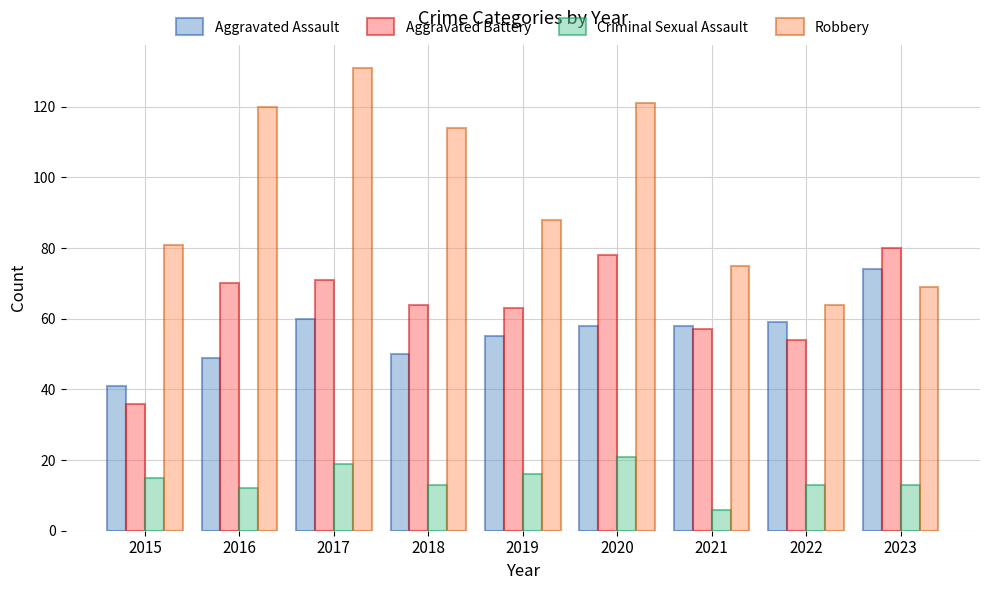

Is the value of Aggravated Assault at 2020 greater than the value of Criminal Sexual Assault at 2017?

Yes